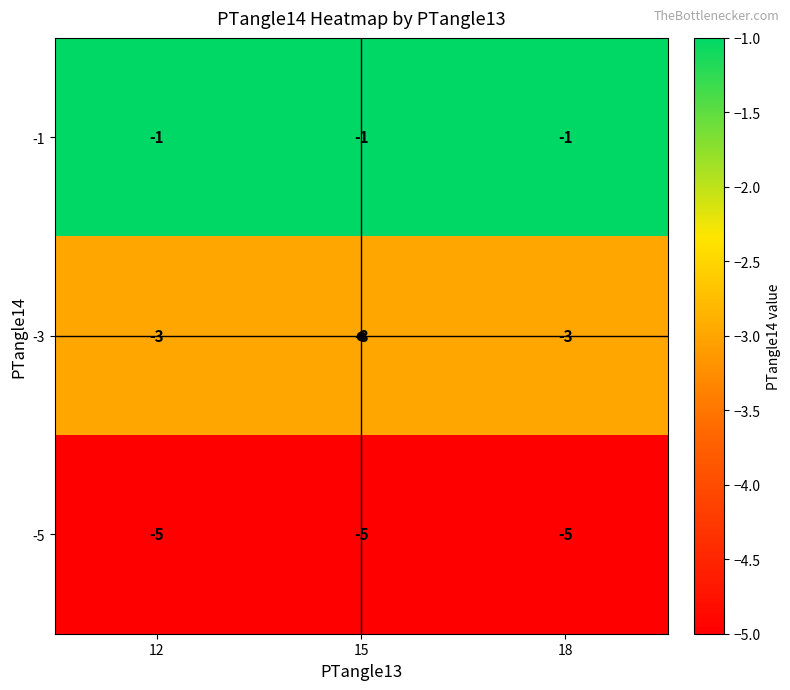

The value of -3 at 15 is -1. True or false?

False